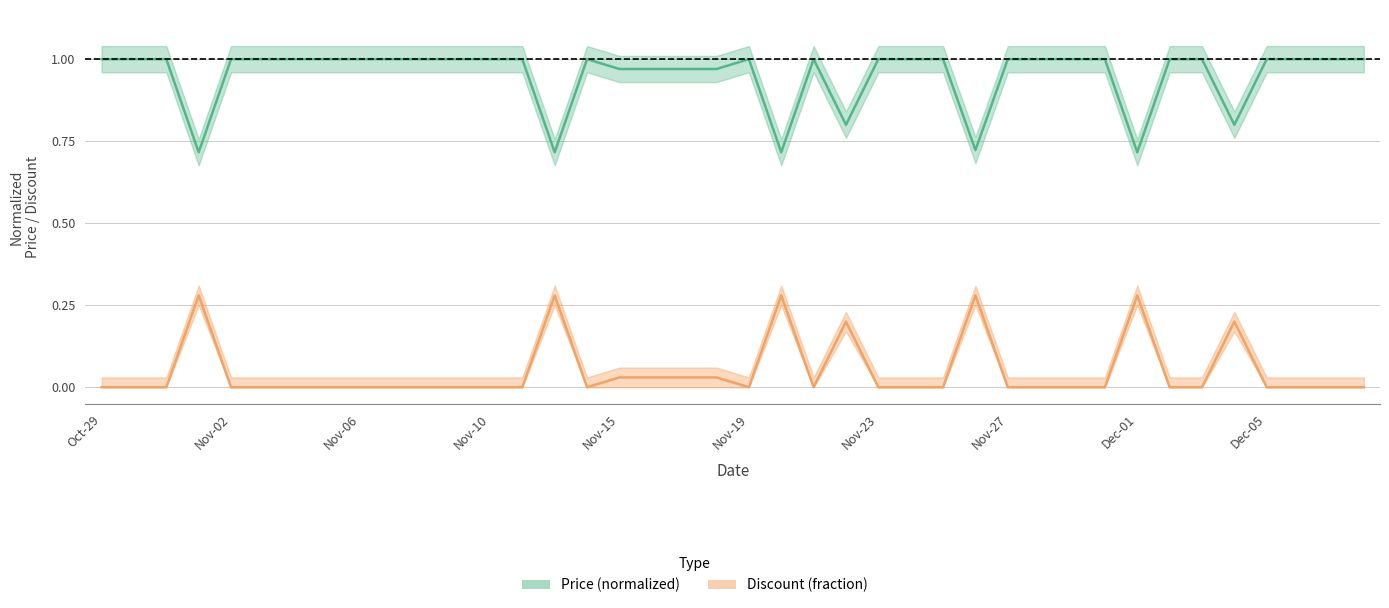

At which category does price reach its first local peak?

15